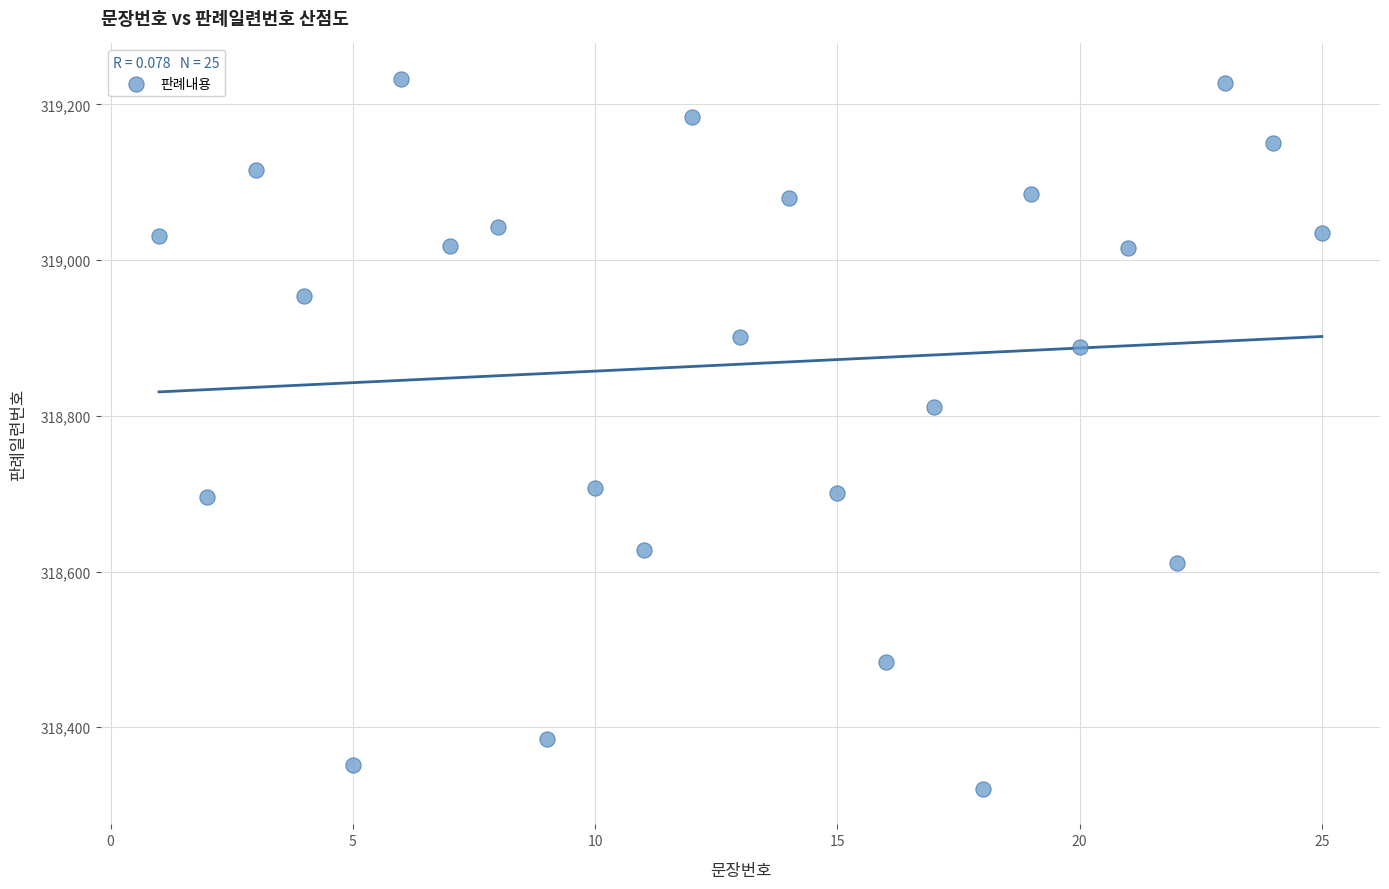

What is the range of Y values (max minus min)?

911.8